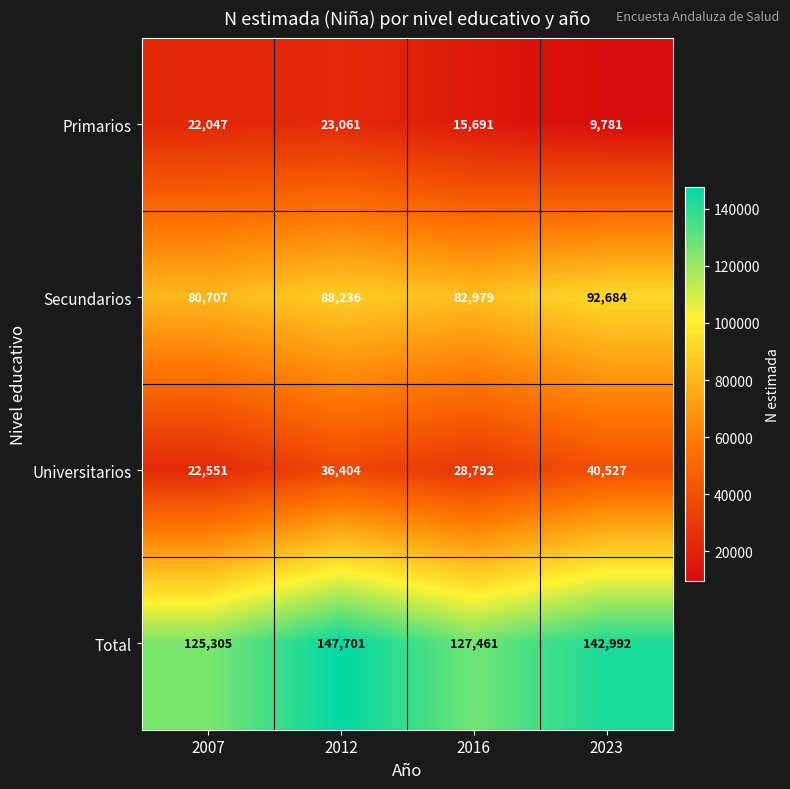

How many series are shown in this chart?

4